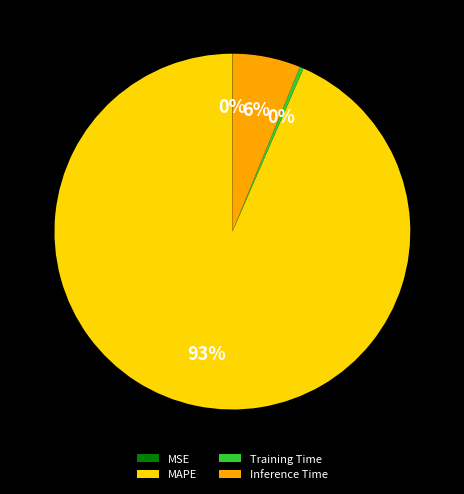

Is it true that MAPE is 93% of the pie?

True